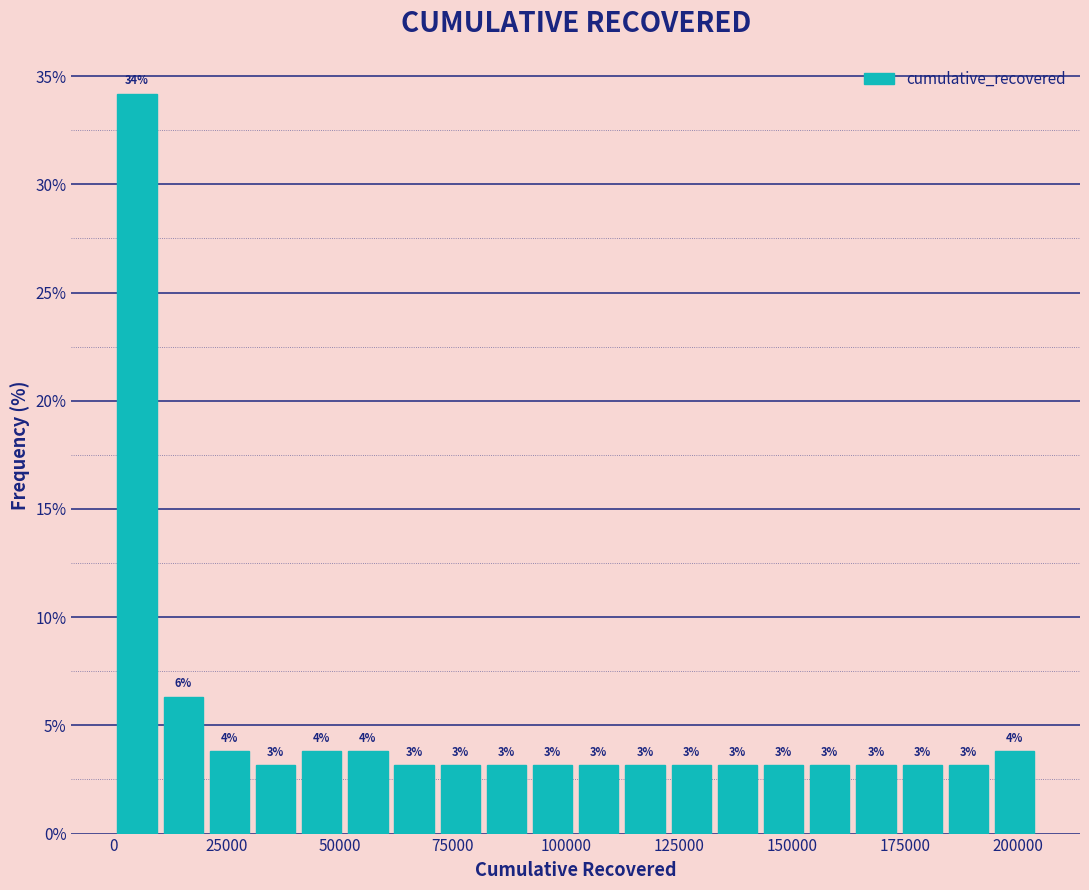

Around what value on the x-axis is the tallest bar? Give the approximate position of its centre, as read against the axis.

5000